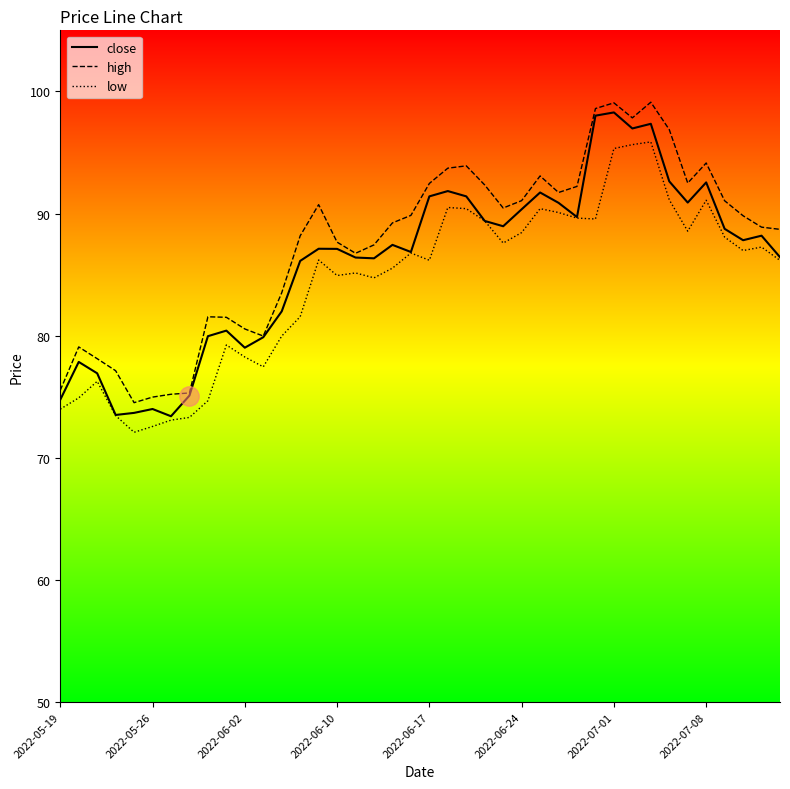

True or false: high and low intersect in this chart.

False